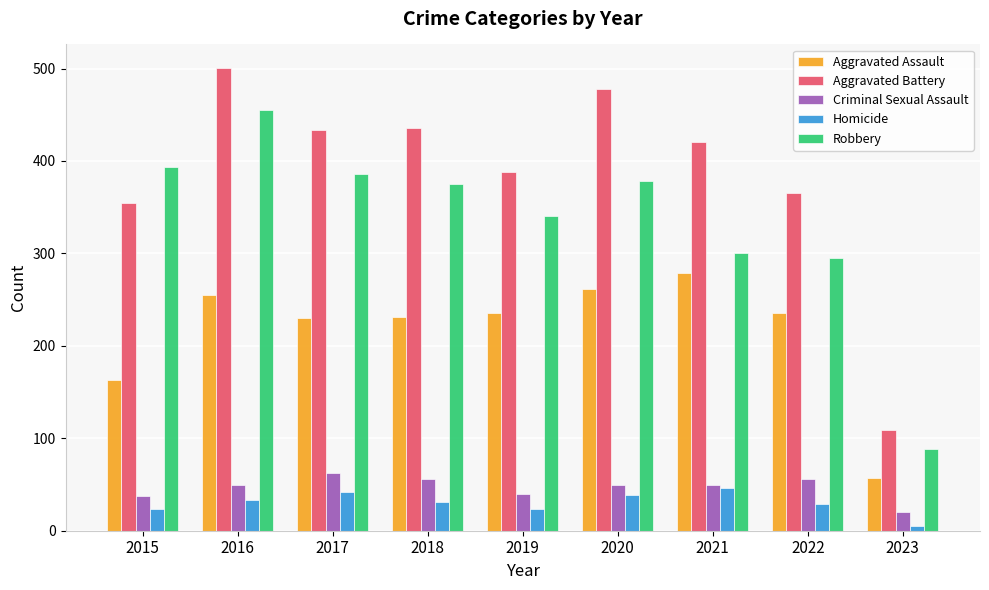

The Homicide series shows 46 at 2021. True or false?

True